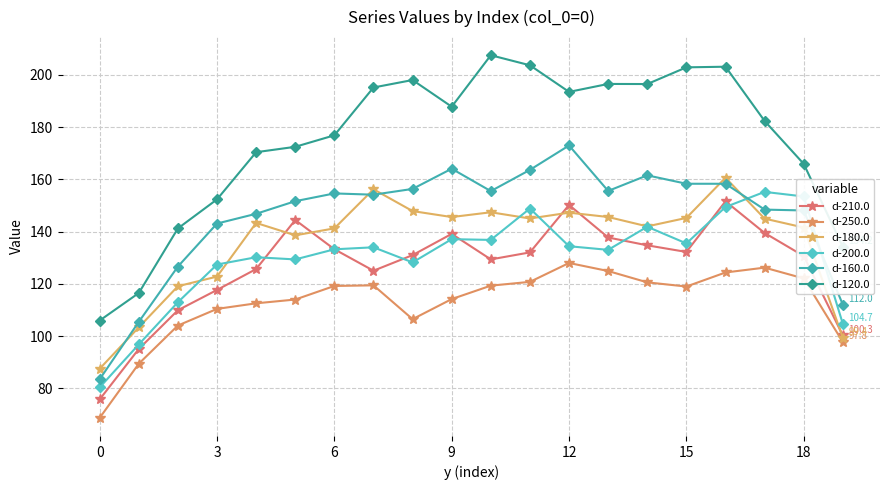

Does the chart display data point markers on the line(s)?

Yes